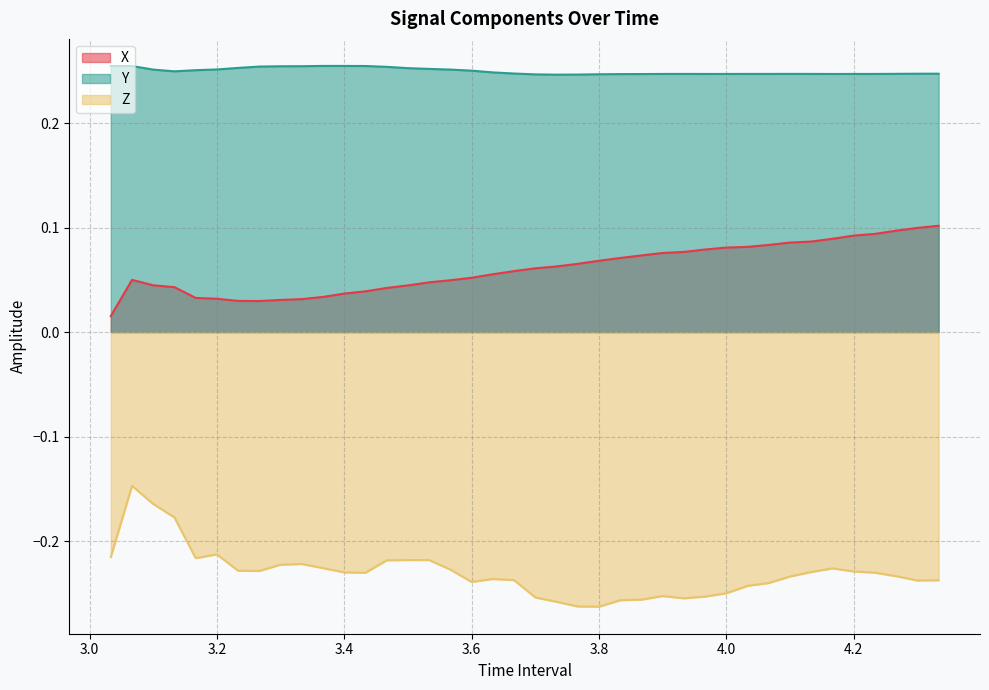

What is the difference between the second highest and second lowest values in the X series?

0.1